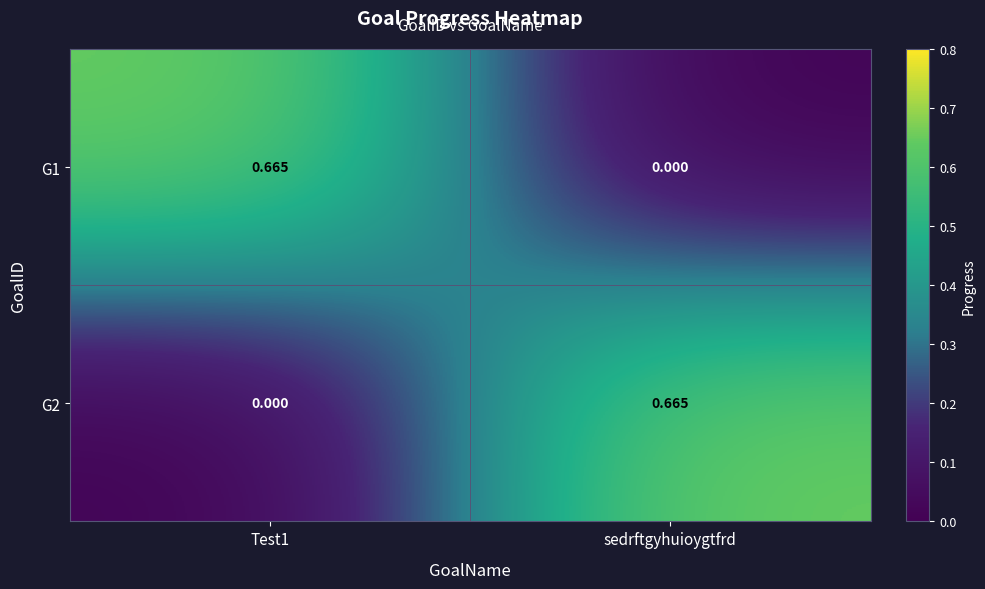

Is the value of G2 at Test1 greater than the value of G1 at Test1?

No